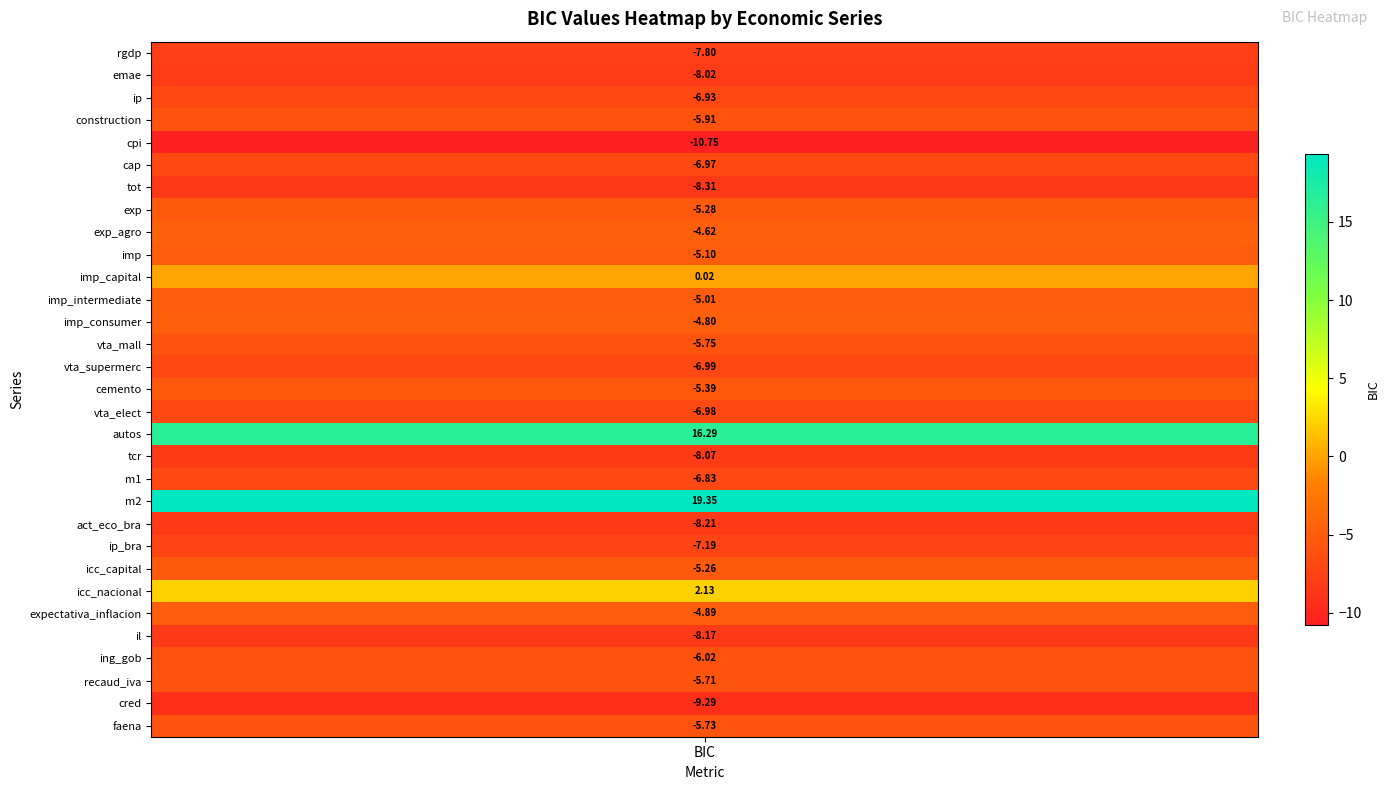

What is the change in value from imp_intermediate to ip_bra?

-2.2